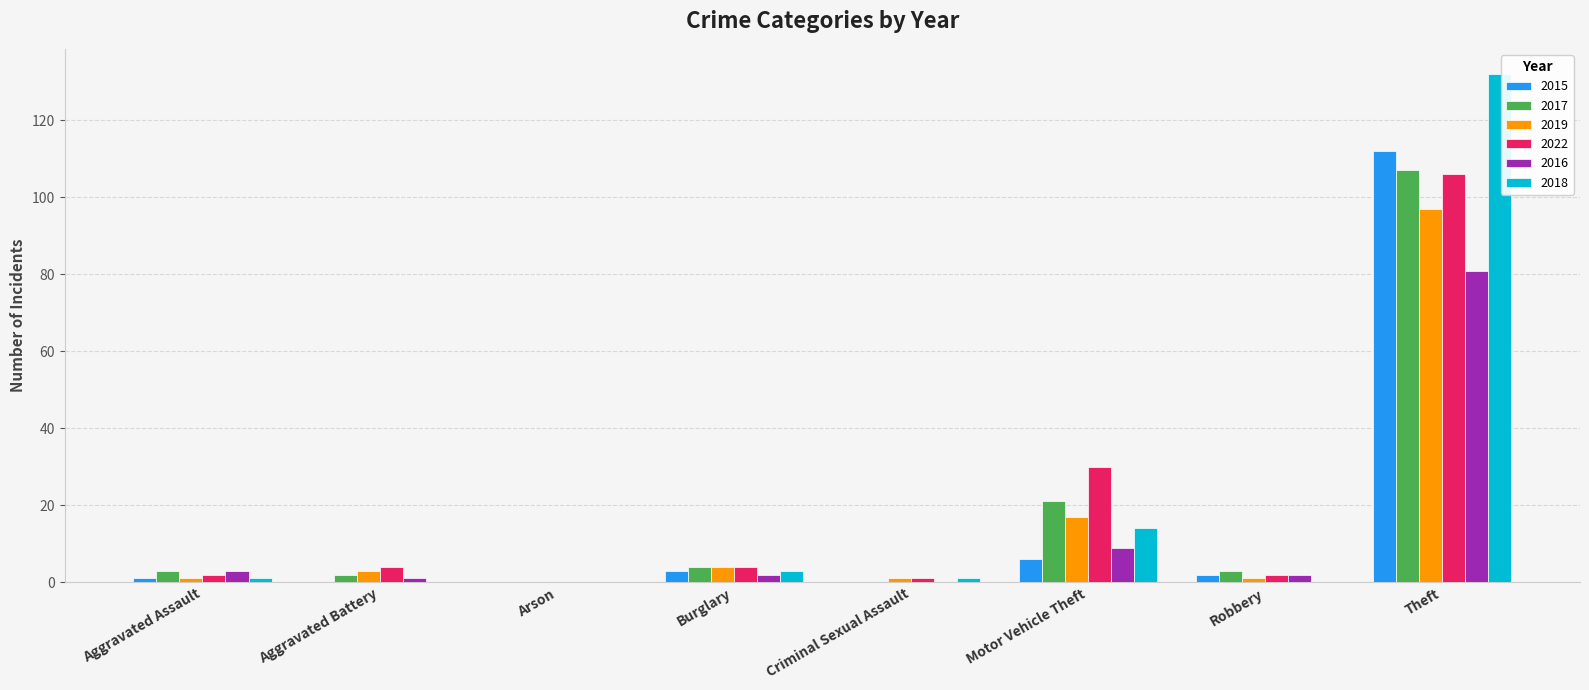

Is it true that 2016 equals 0 at Arson?

True